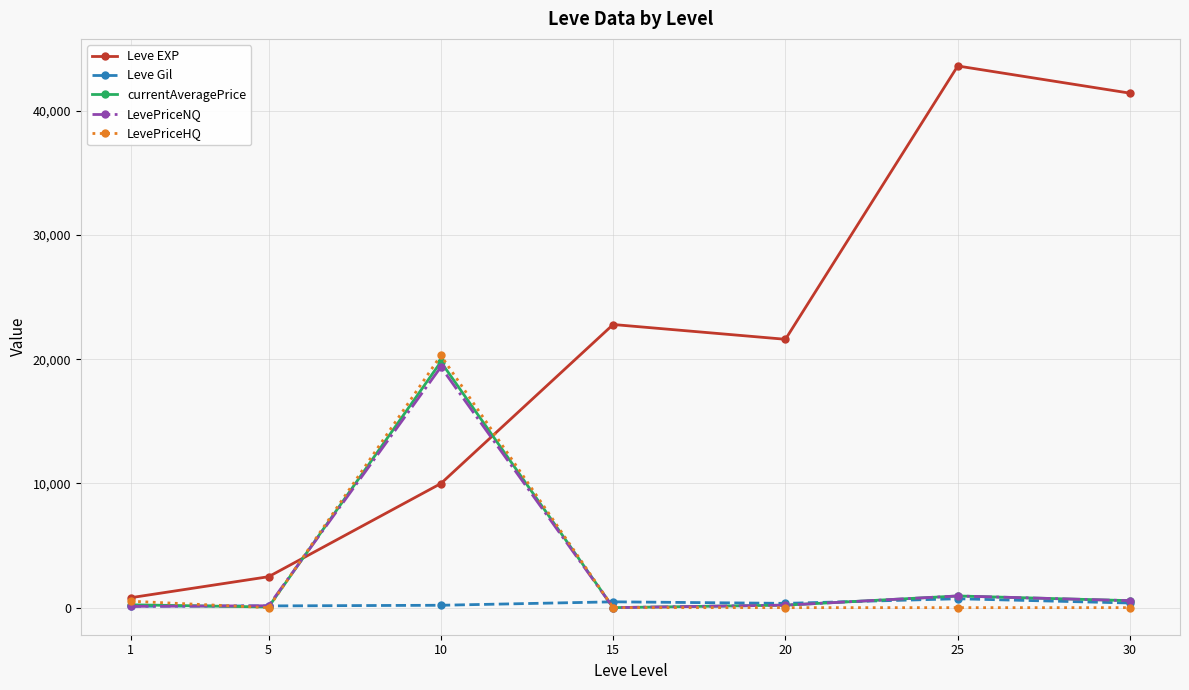

What is the value of the Leve EXP point at the 4th from the left?

22790.0